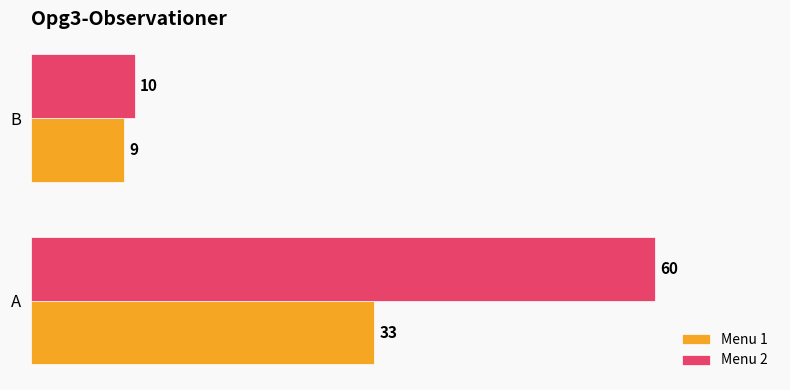

What is the average value of the Menu 1 series?

21